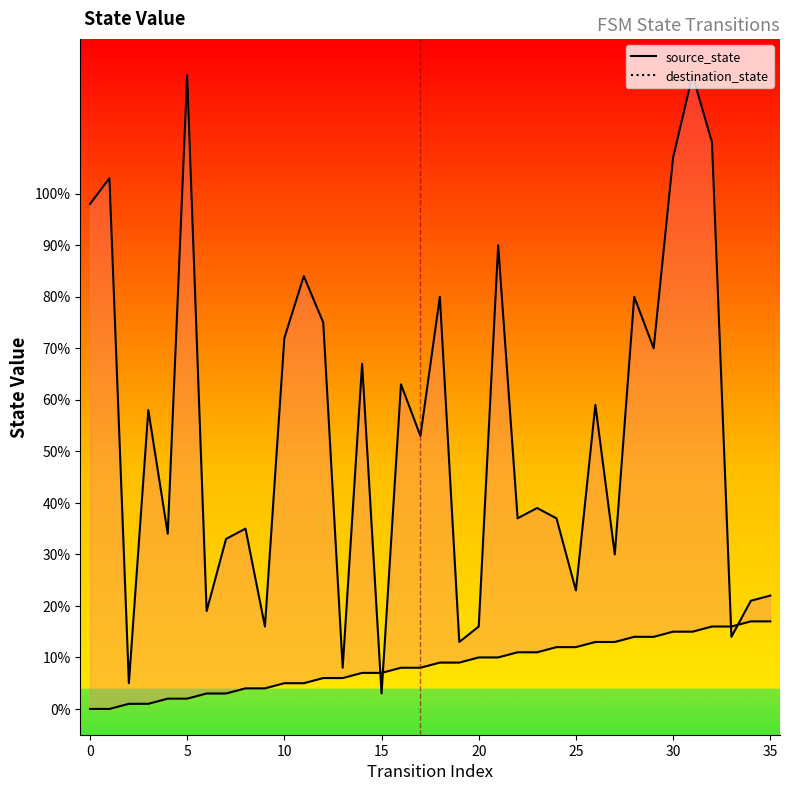

After their last crossing, which series has the higher values: source_state or destination_state?

destination_state